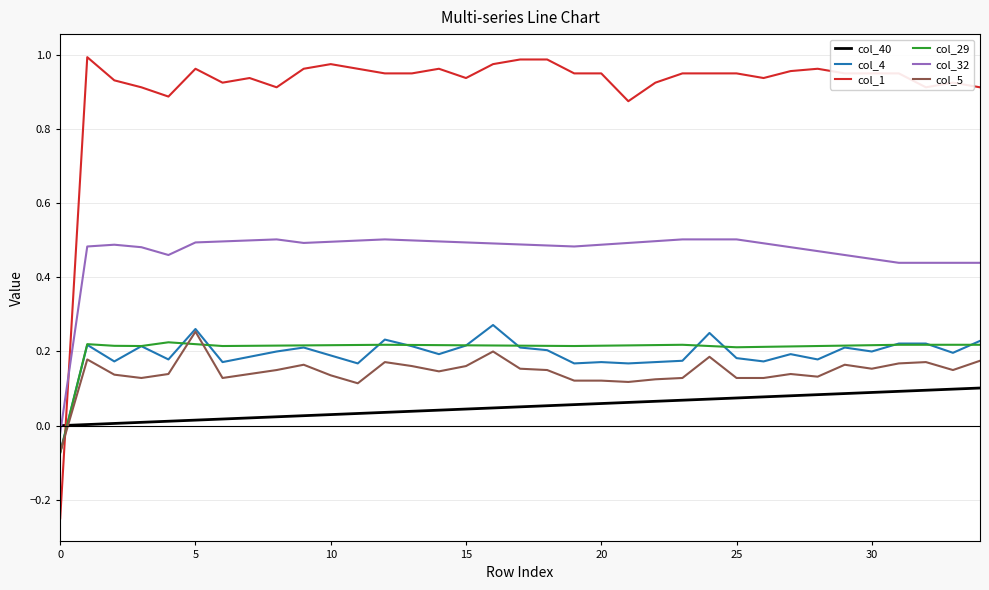

Which series has the widest spread of values?

col_1